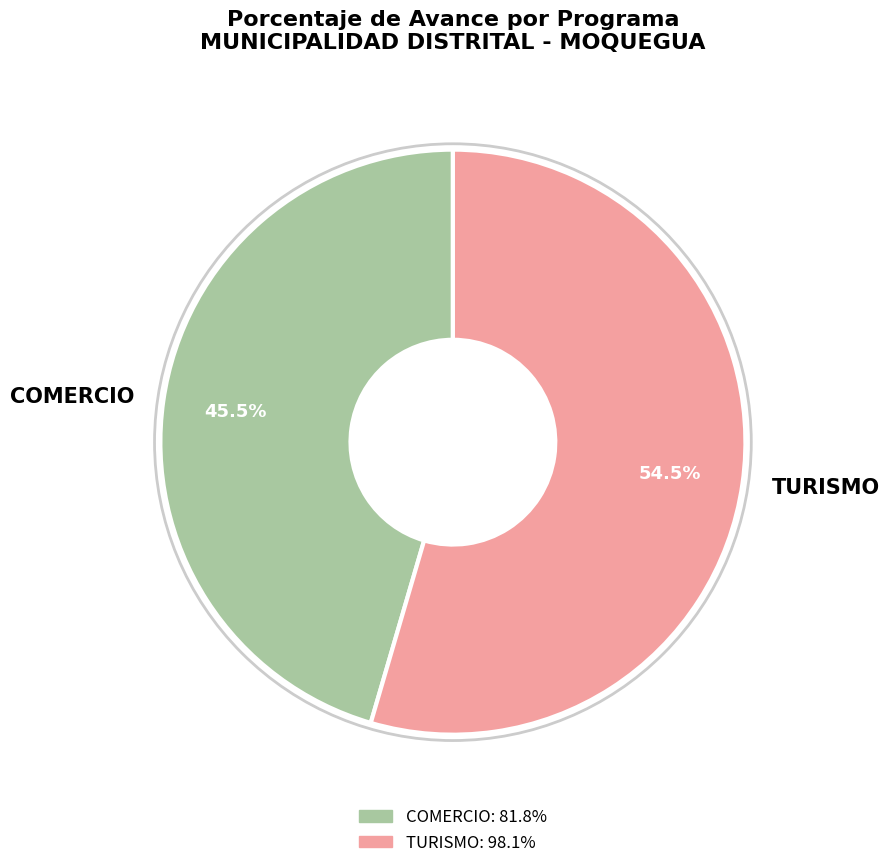

How many slices are in this pie chart?

2